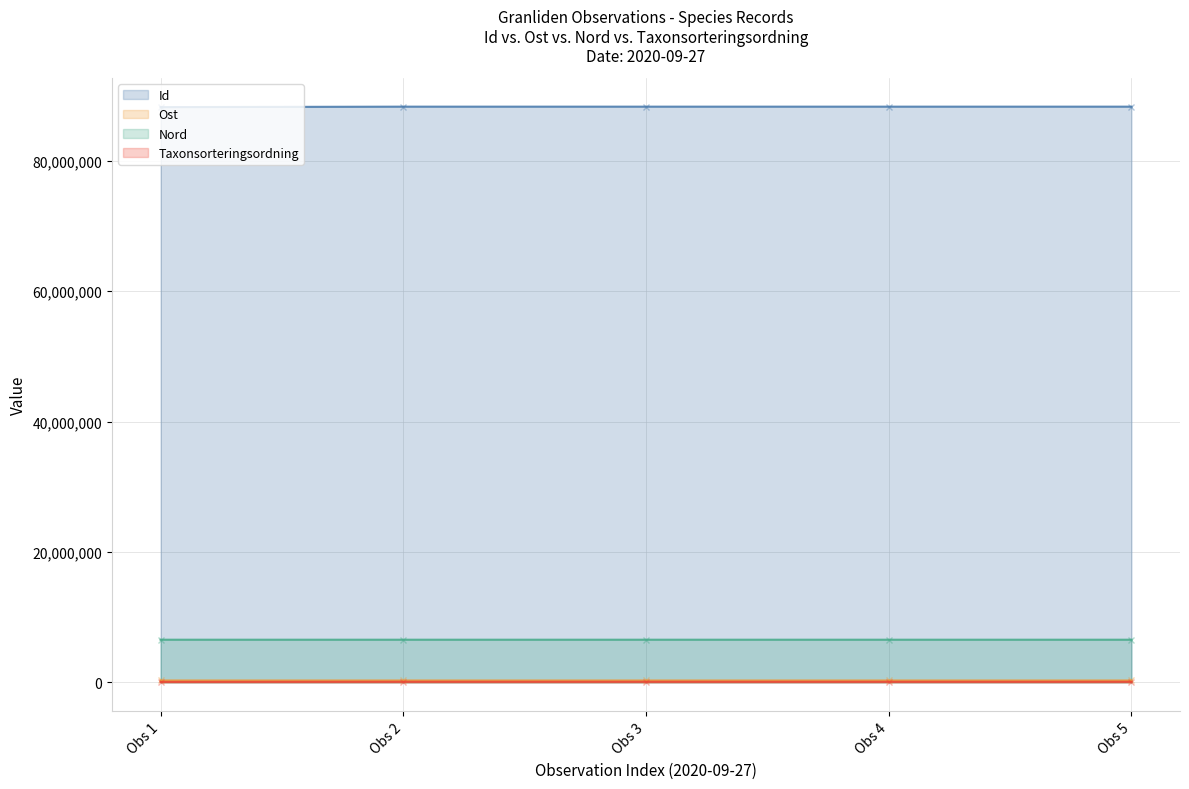

What is the difference between the maximum and minimum values in the Ost series?

72.9